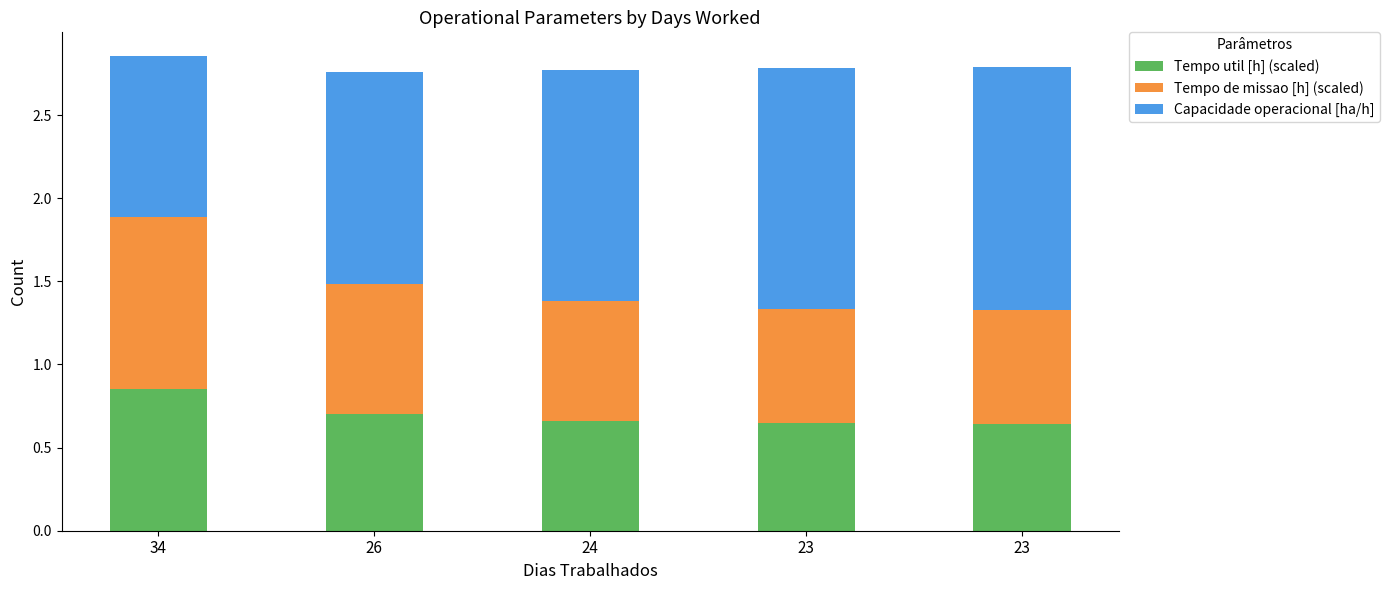

Rank the categories by Tempo de missao [h] (scaled) value from highest to lowest.

34, 26, 24, 23, 23